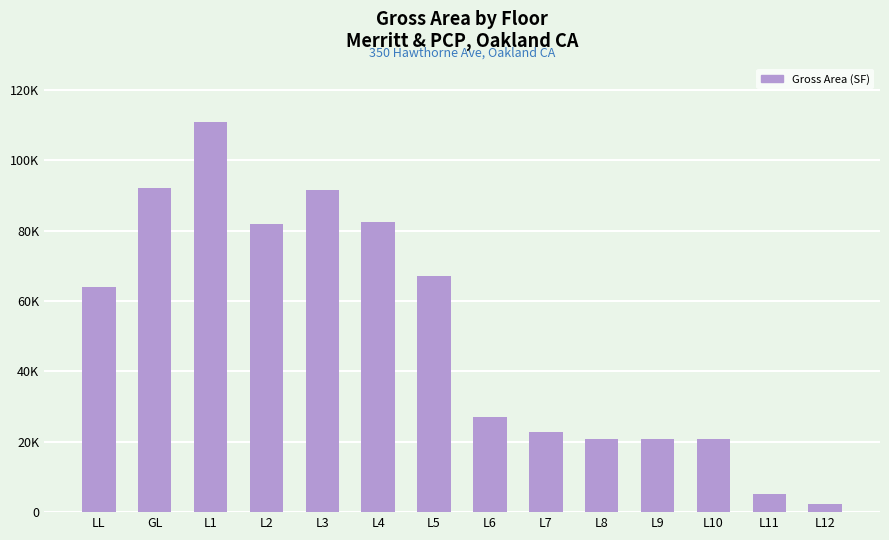

What is the change in value from L5 to L10?

-46429.6